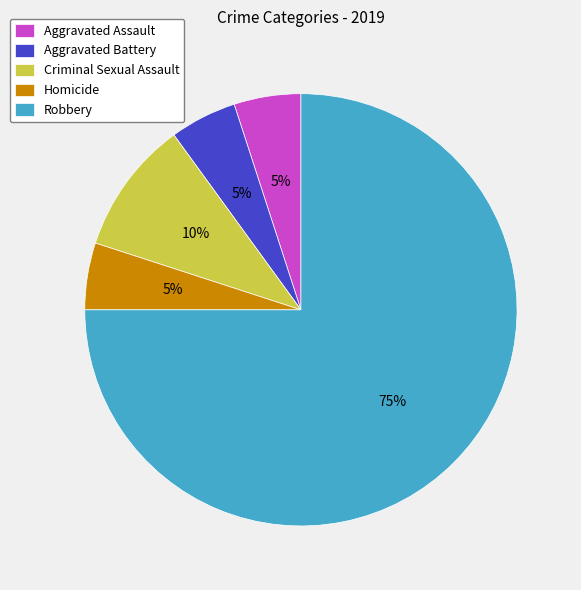

Is the sum of Robbery and Aggravated Assault greater than half?

Yes